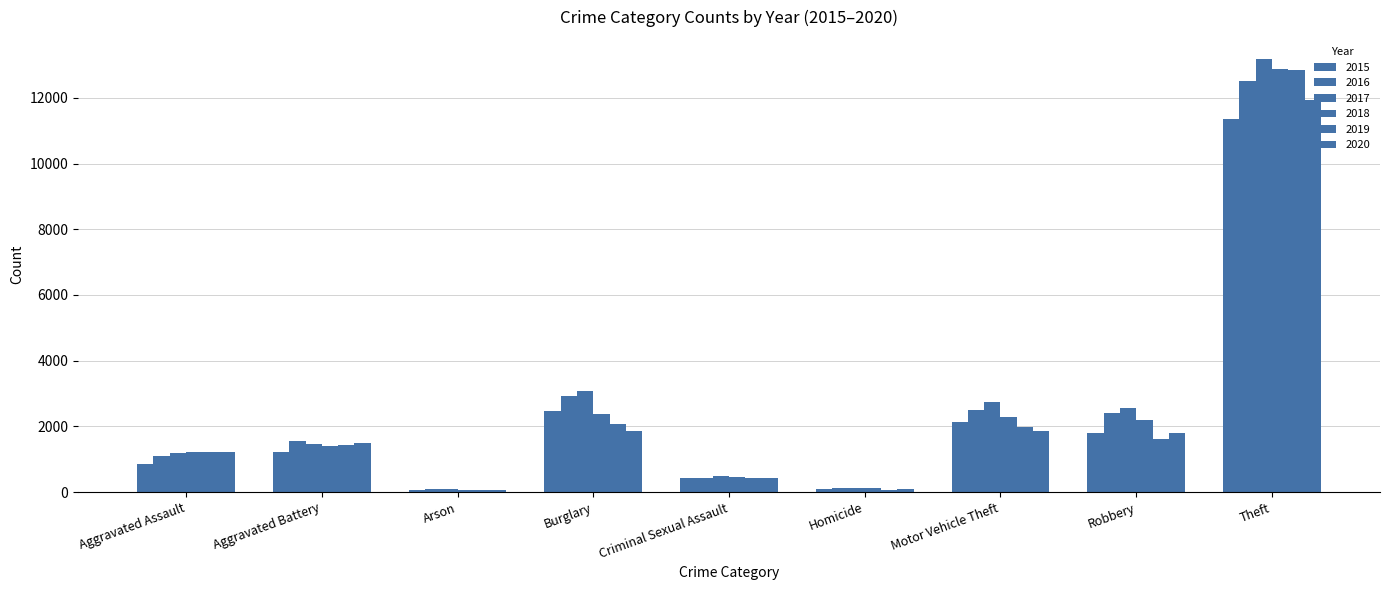

Where is 2017 nearest to the value 6646?

Burglary